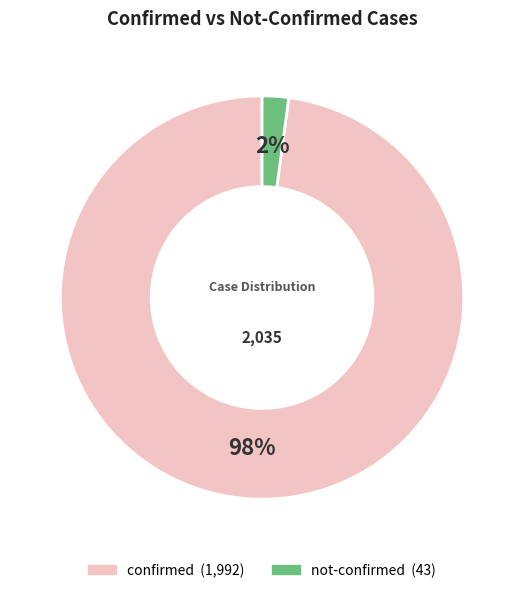

To the nearest percent, what is the difference between the largest and smallest slice percentages?

96%